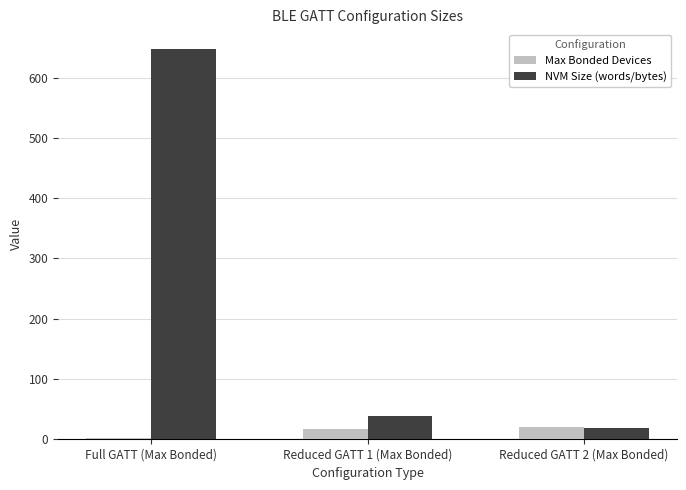

The value of NVM Size (words/bytes) at Reduced GATT 1 (Max Bonded) is 37. True or false?

True